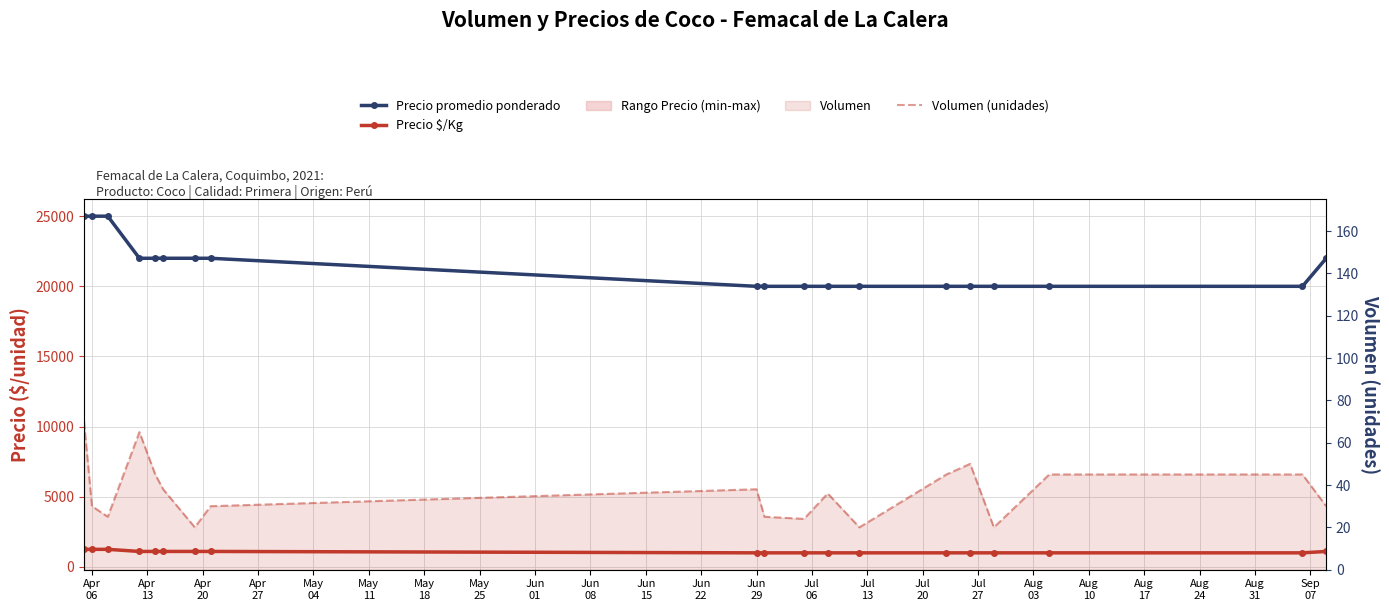

True or false: Volumen (unidades) and Precio $/Kg intersect in this chart.

False